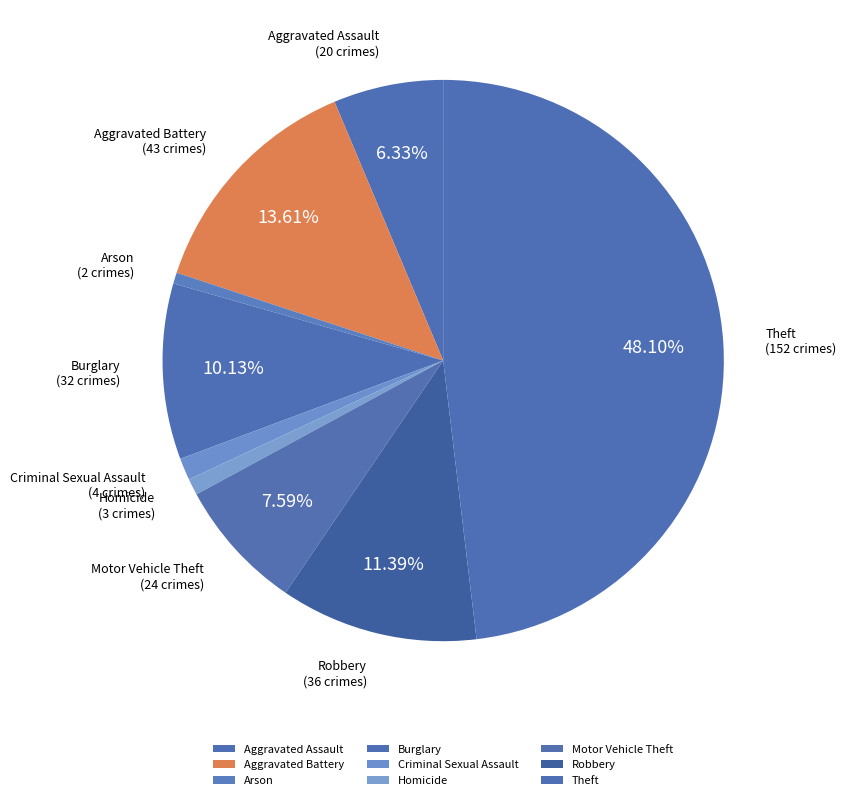

To the nearest percent, what percentage of the pie is Homicide?

1%